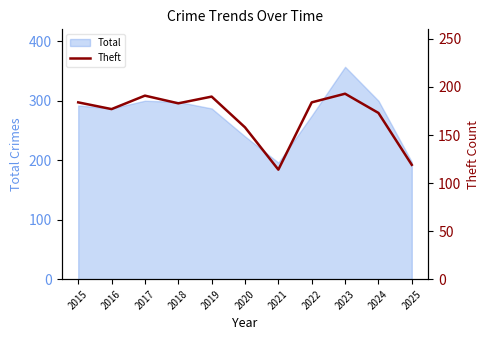

The chart shows a value of 127 at 2022. True or false?

False